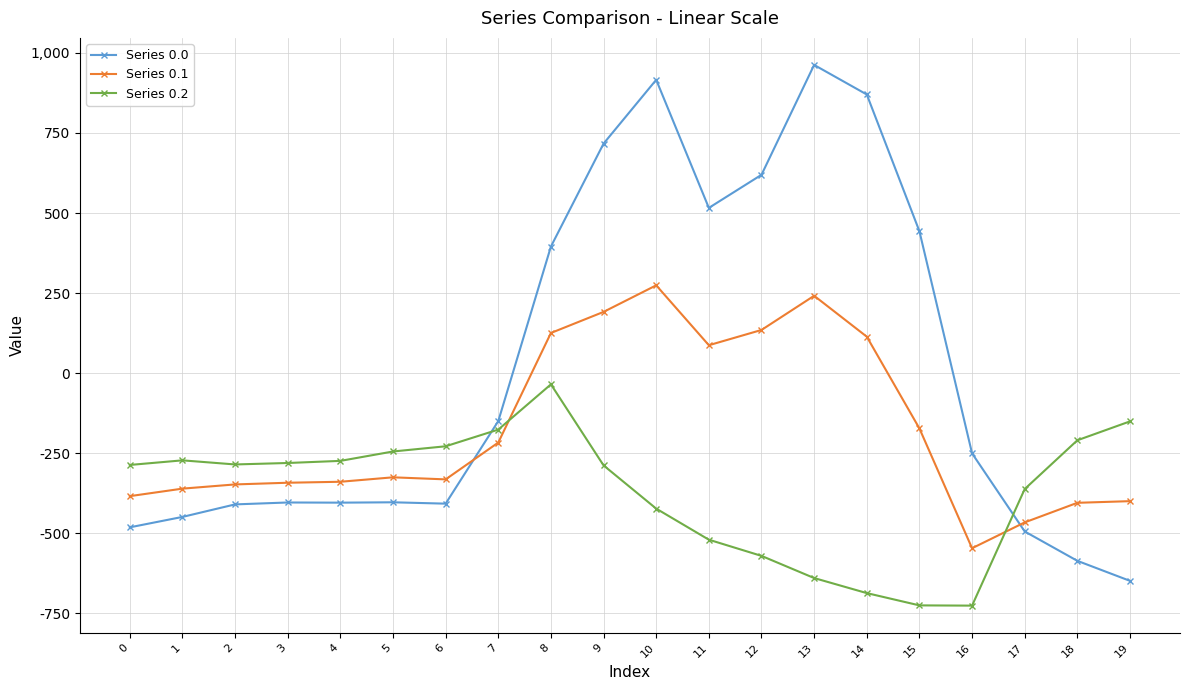

What value does the Series 0.0 series have at 2?

-410.3